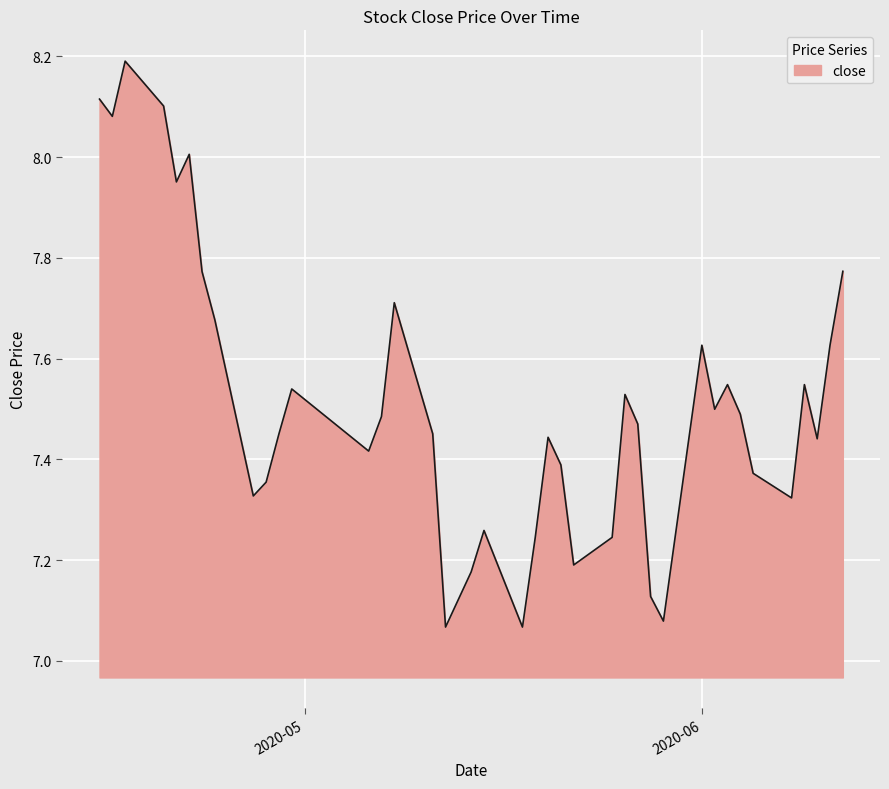

What is the difference between the maximum and minimum values?

1.1